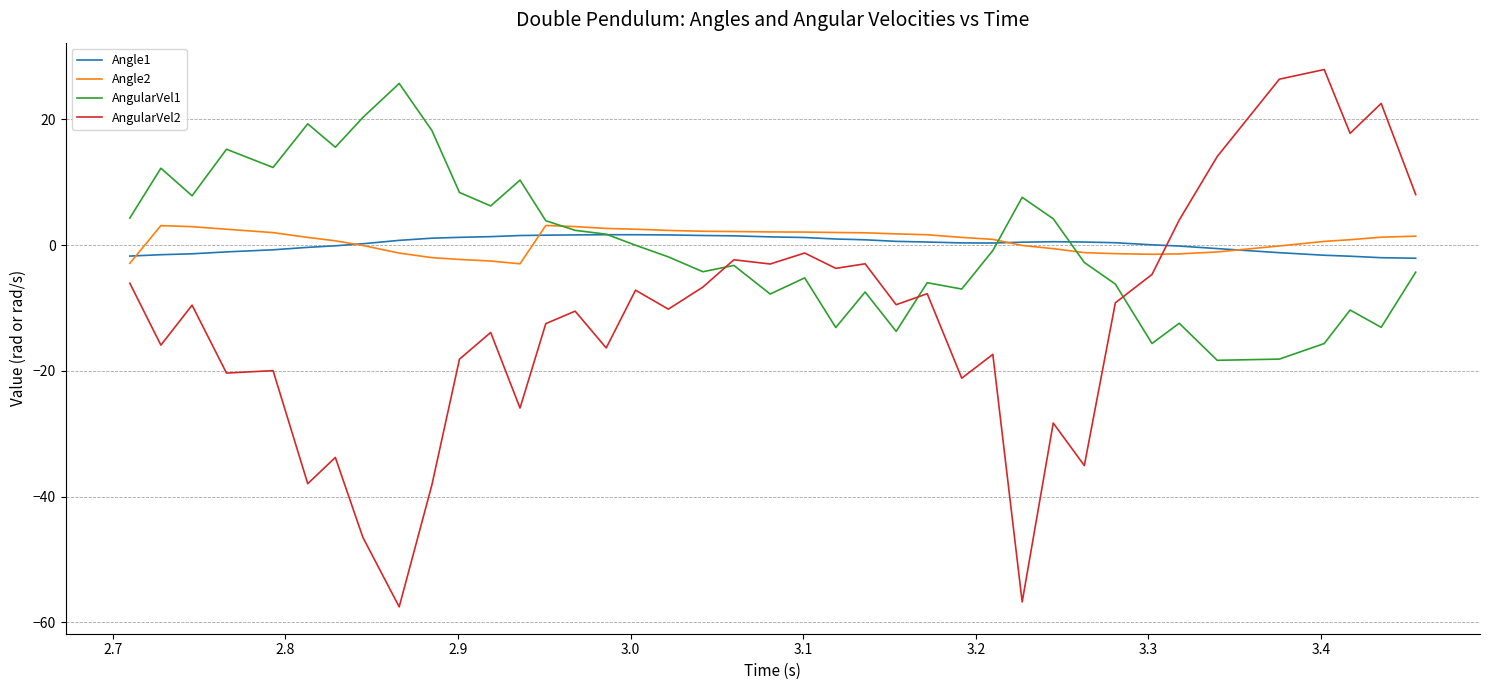

What is the minimum value shown in the chart?

-57.5